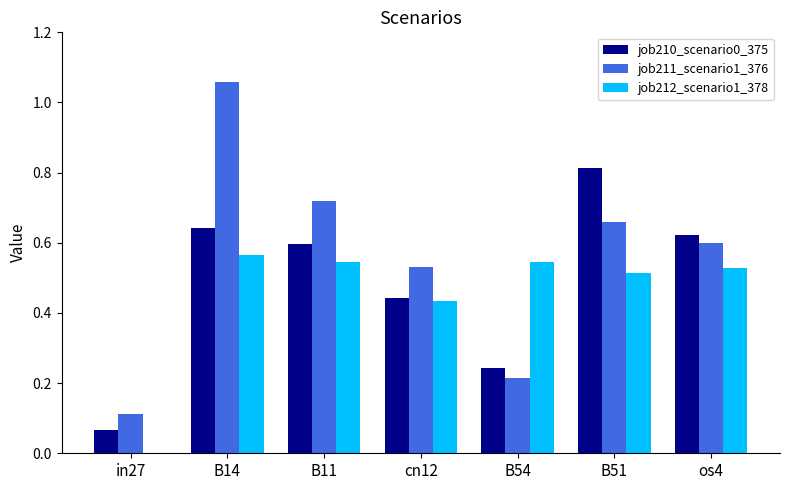

The value of job210_scenario0_375 at os4 is 0.6. True or false?

True